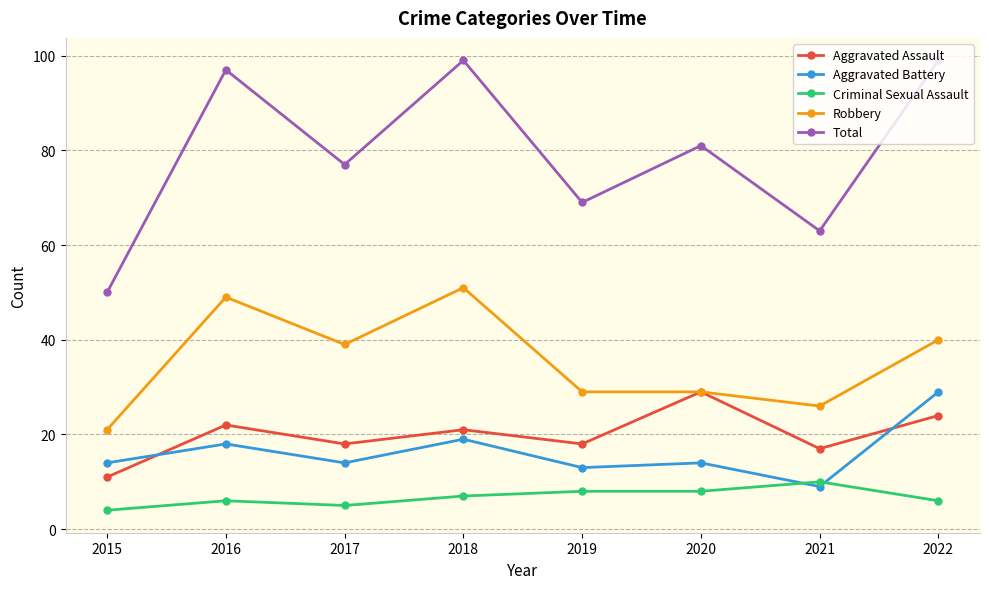

Reading right to left, transcribe all the data shown in this chart.

Aggravated Assault: 2022=24	2021=17	2020=29	2019=18	2018=21	2017=18	2016=22	2015=11
Aggravated Battery: 2022=29	2021=9	2020=14	2019=13	2018=19	2017=14	2016=18	2015=14
Criminal Sexual Assault: 2022=6	2021=10	2020=8	2019=8	2018=7	2017=5	2016=6	2015=4
Robbery: 2022=40	2021=26	2020=29	2019=29	2018=51	2017=39	2016=49	2015=21
Total: 2022=99	2021=63	2020=81	2019=69	2018=99	2017=77	2016=97	2015=50